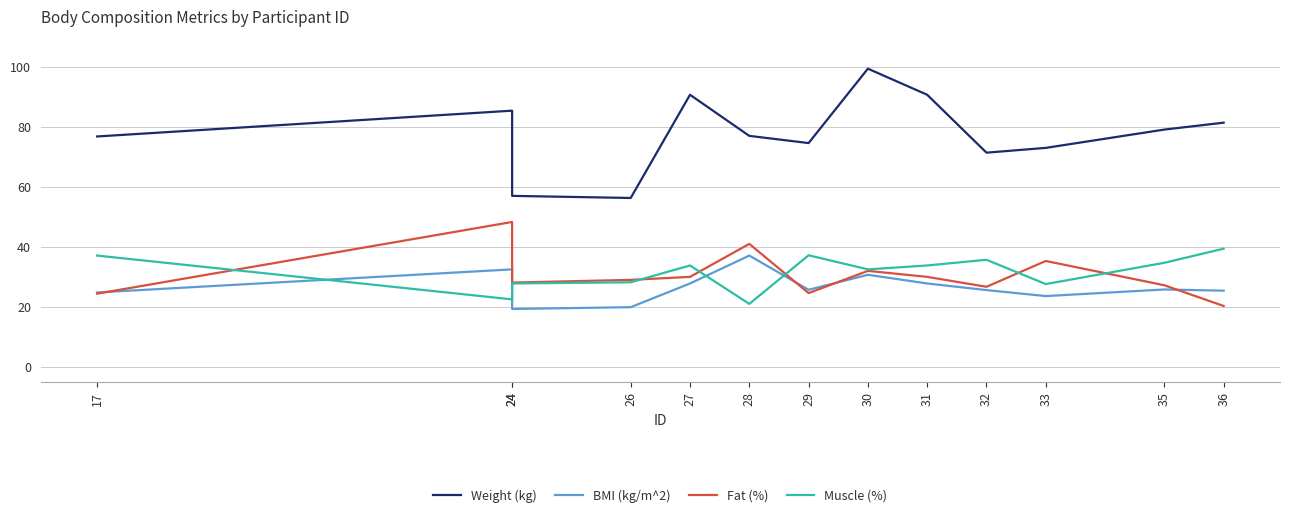

Is it true that Fat (%) equals 19.8 at 28?

False